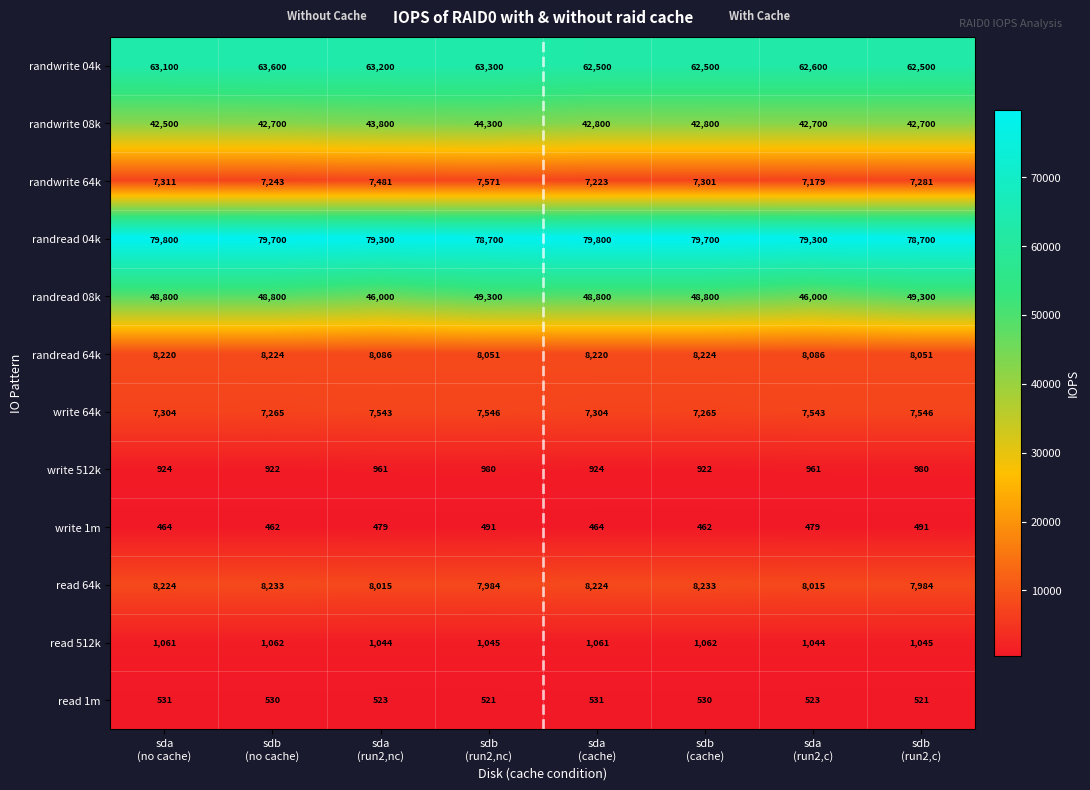

Which series has the largest range (max minus min)?

randread 08k